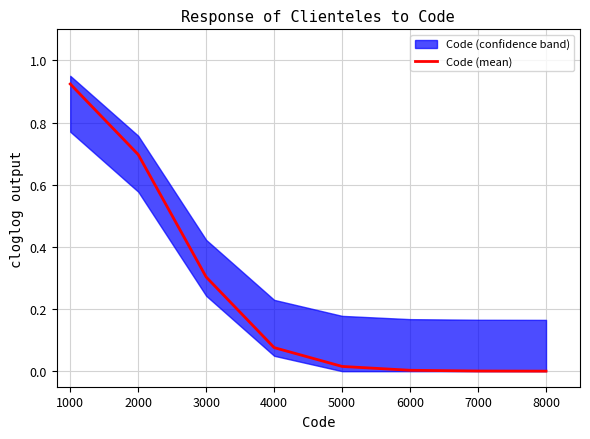

At which label does Code (mean) reach its peak?

1000